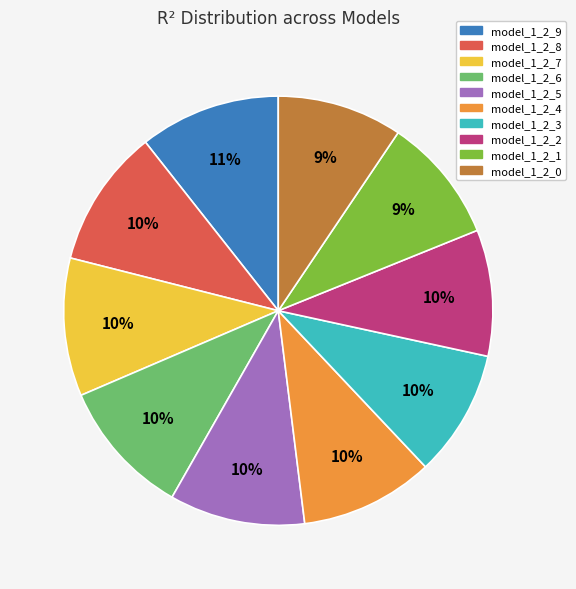

Combined, do model_1_2_9 and model_1_2_5 account for over 50%?

No